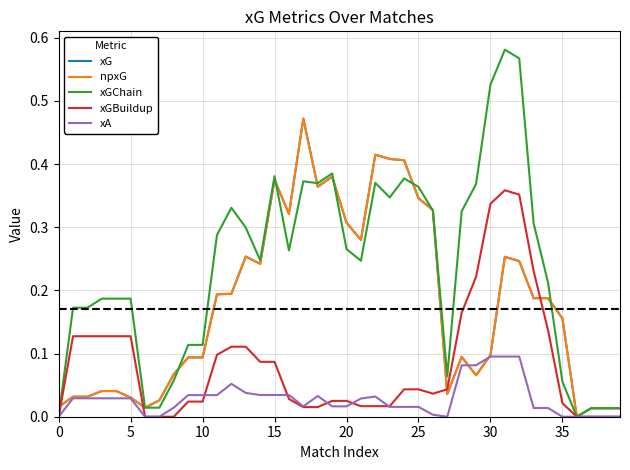

Is this an area chart (filled region under the line)?

No